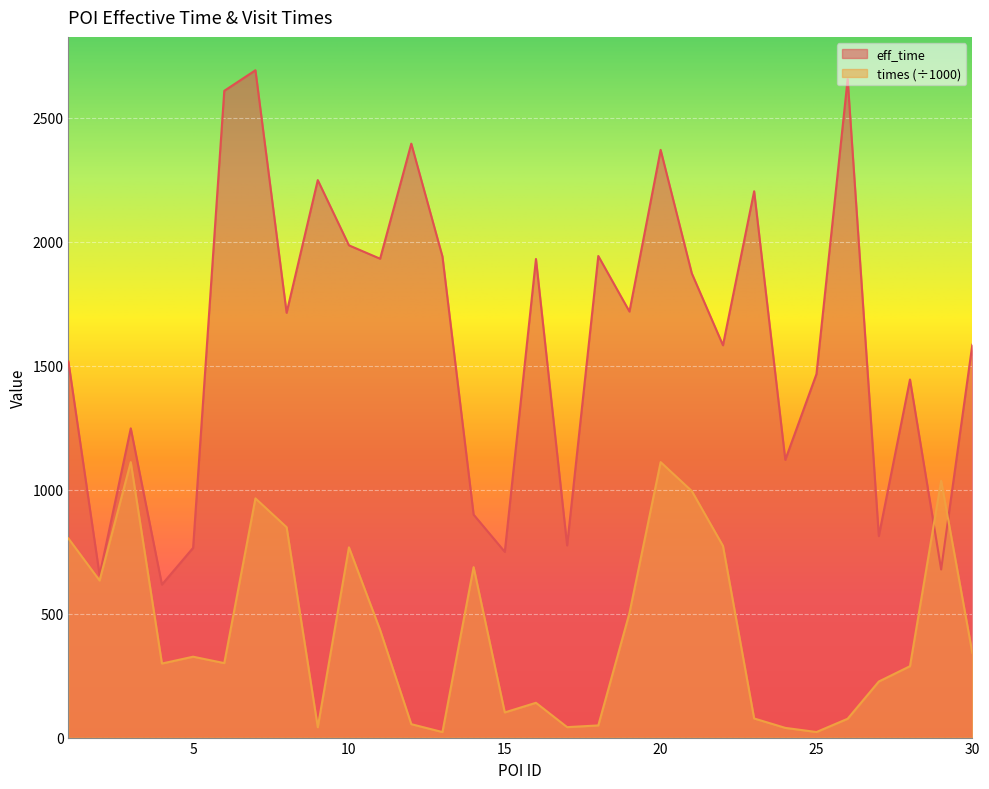

At which category does eff_time reach its first local peak?

3